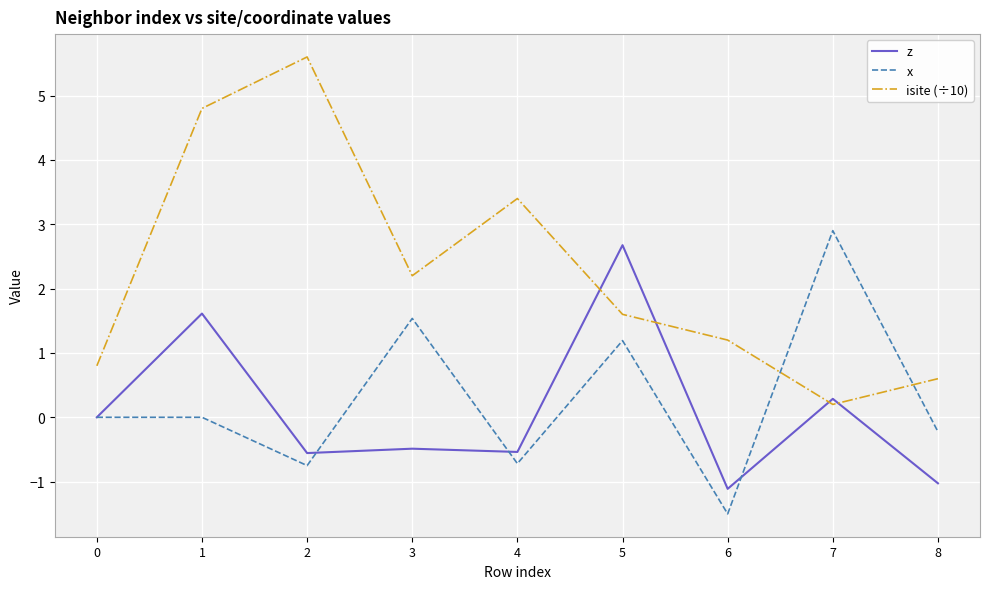

At which label is isite (÷10) closest to 2?

3